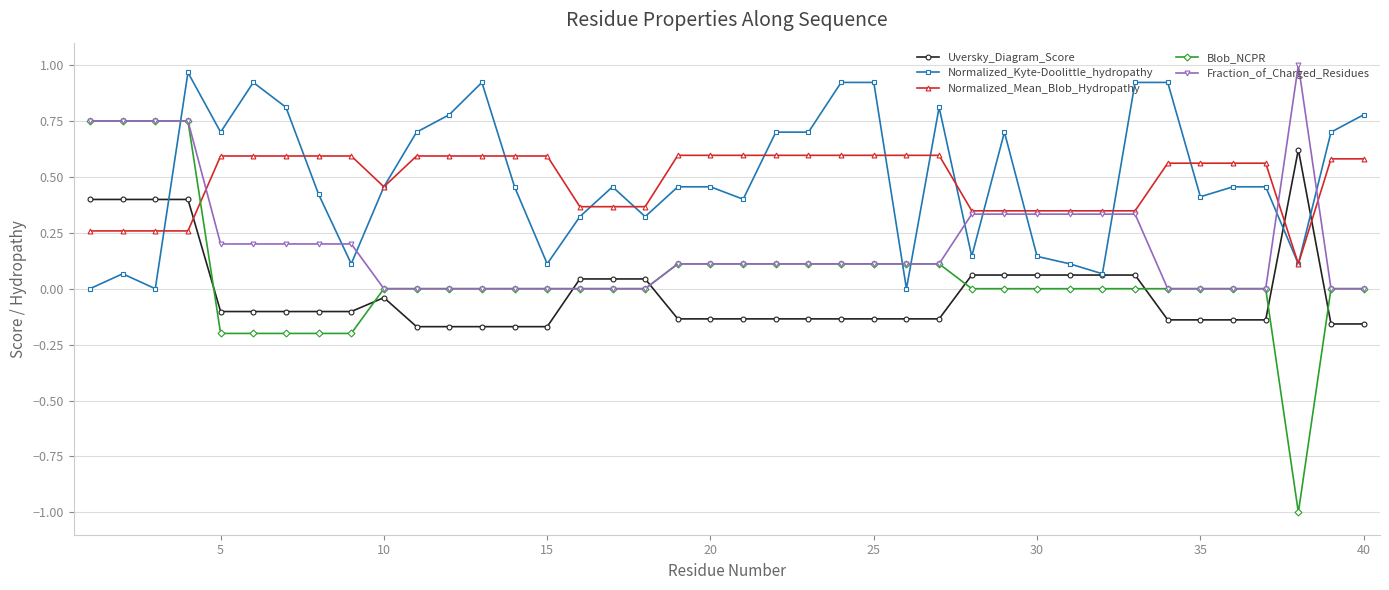

Which series has the widest spread of values?

Blob_NCPR